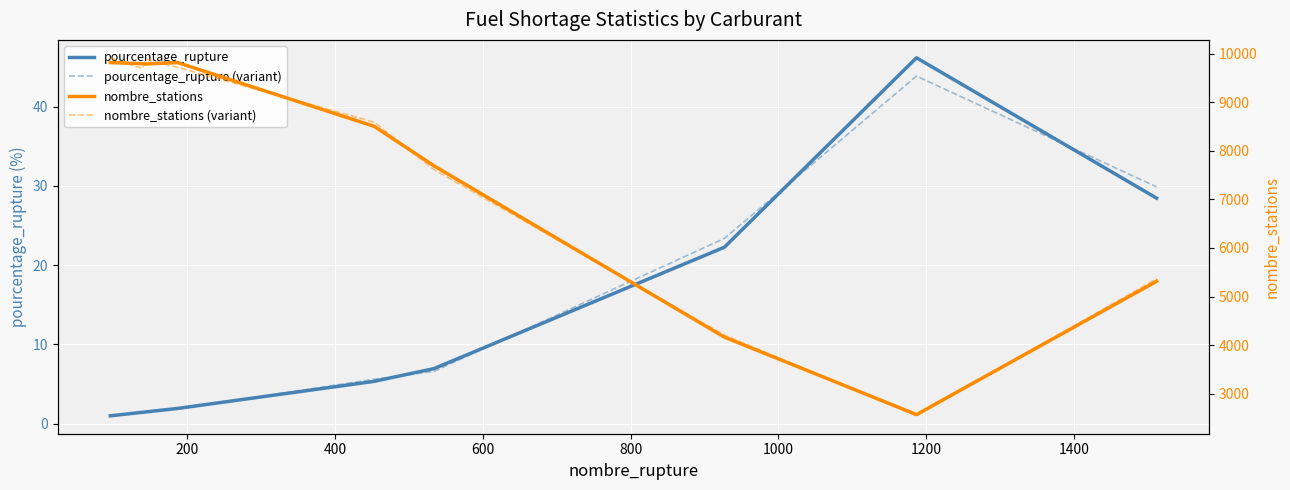

True or false: nombre_stations and pourcentage_rupture (variant) intersect in this chart.

False